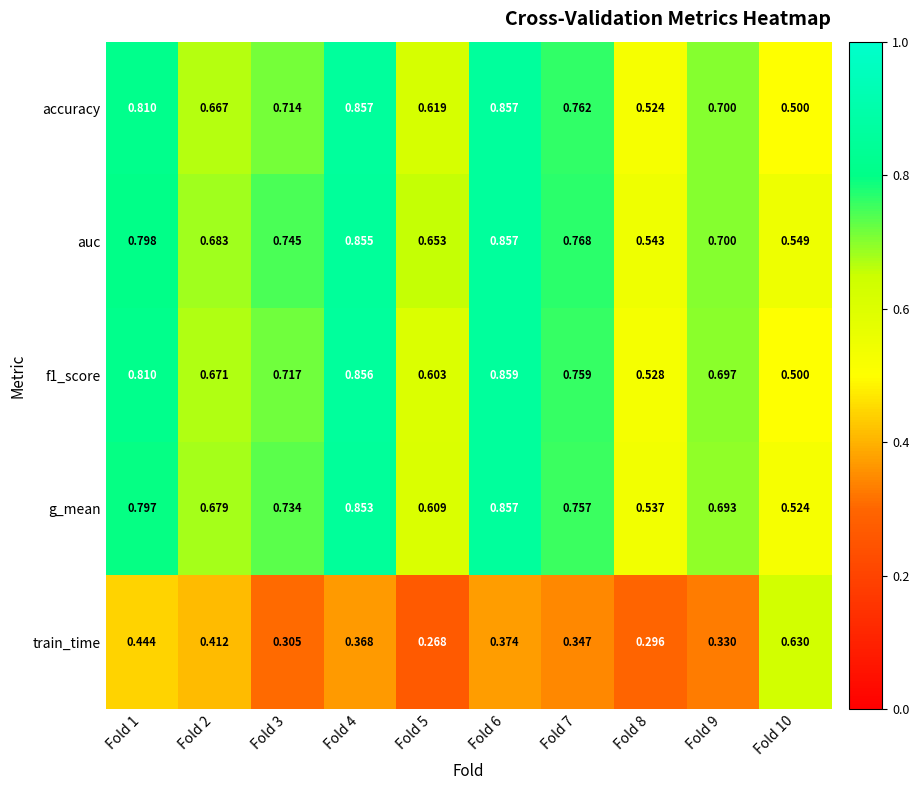

Which series changed the most between Fold 9 and Fold 10?

train_time